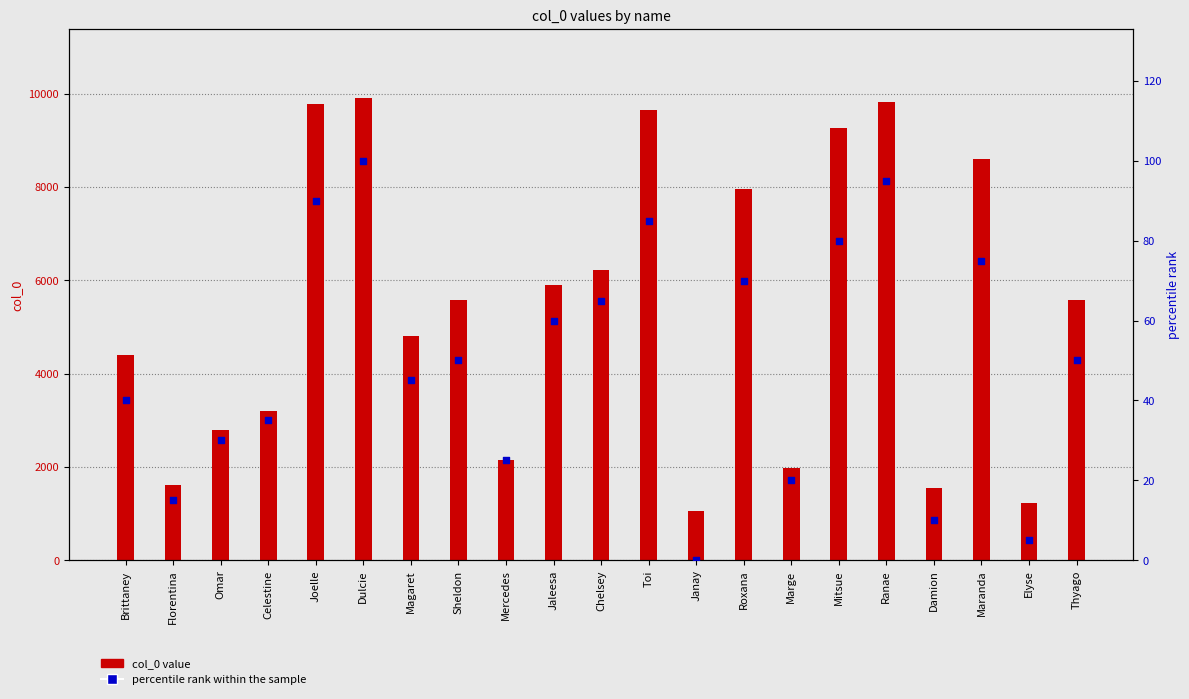

What are all the series names shown in the legend?

col_0 value, percentile rank within the sample